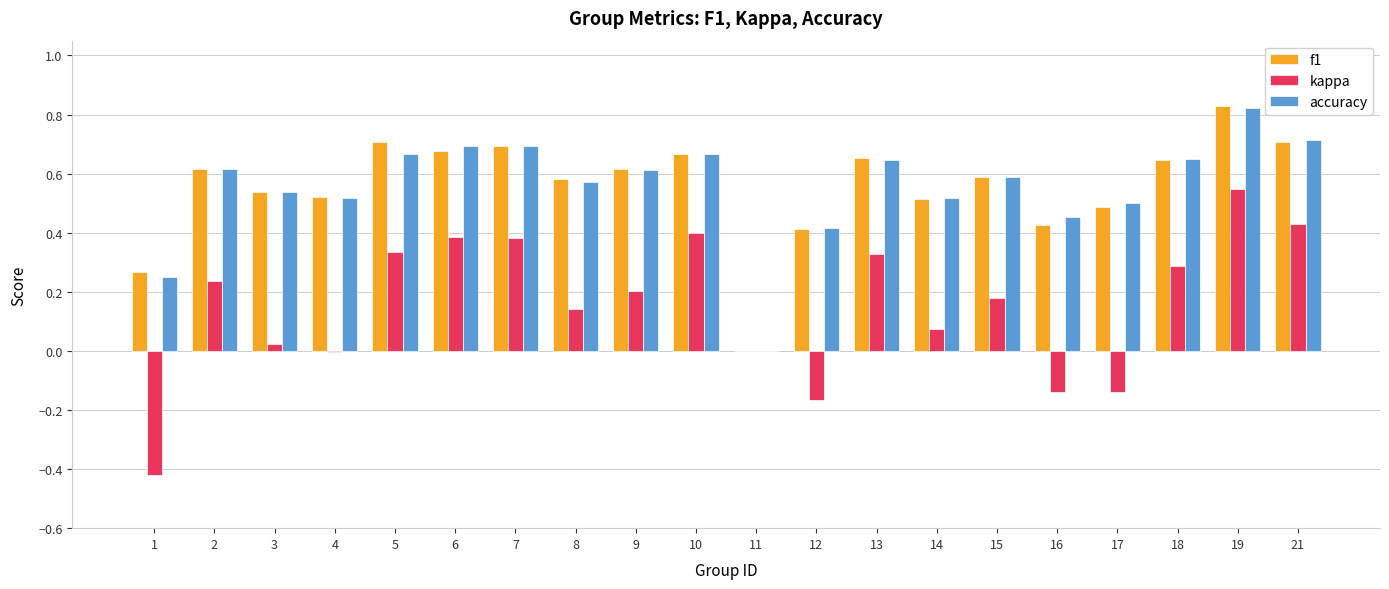

How many data points does each series have?

20